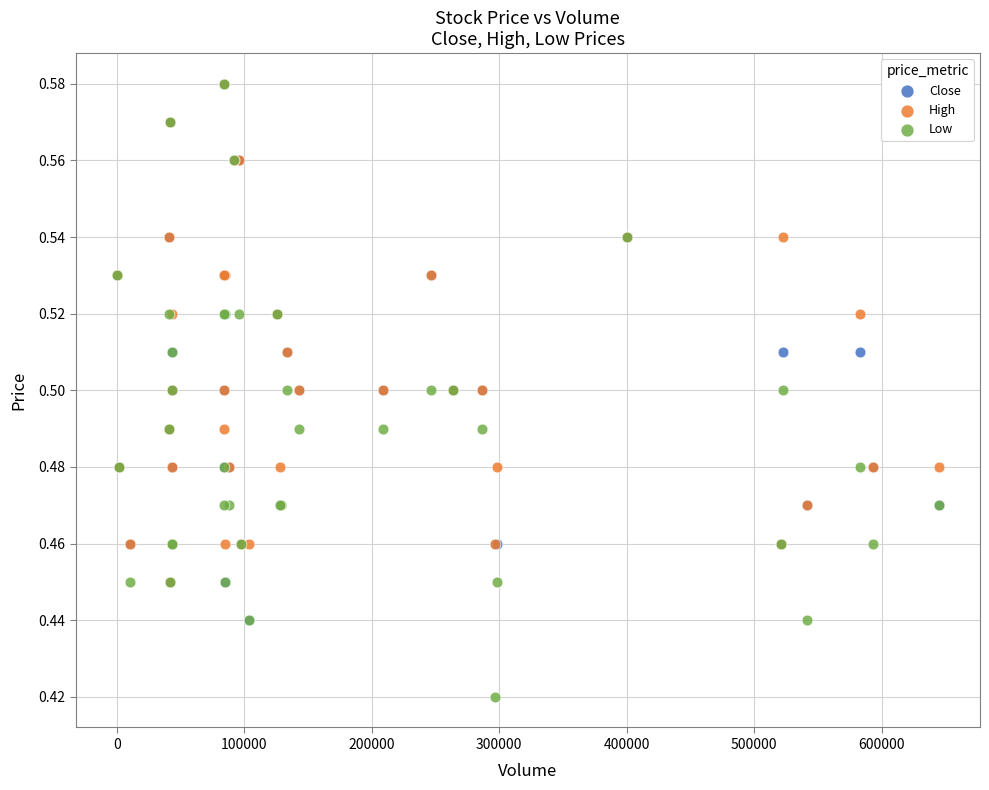

Which series has the widest spread of Y values?

Low